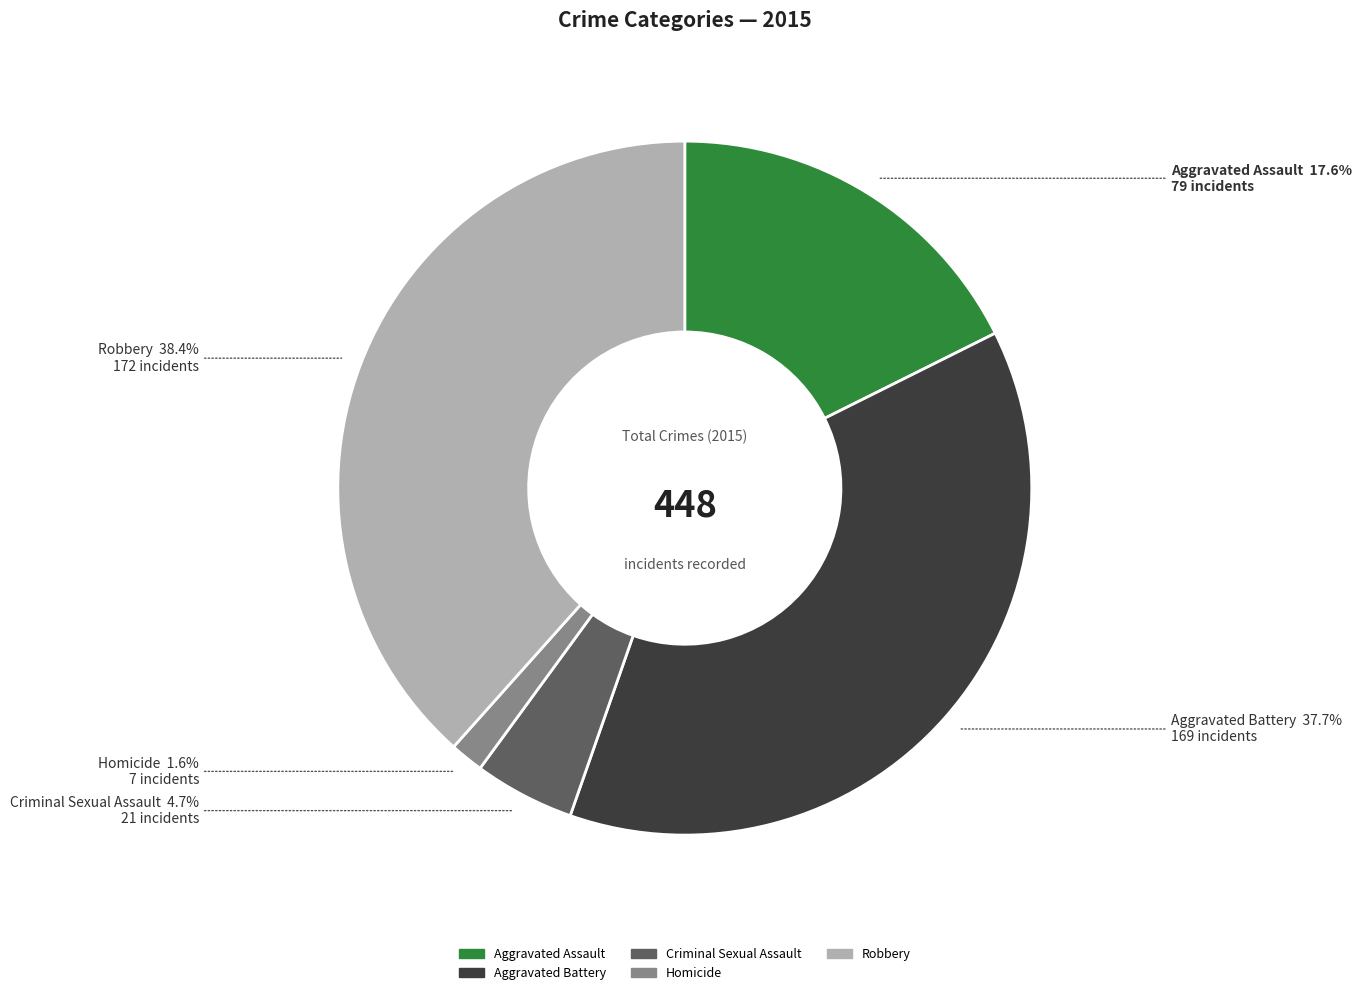

Count the number of slices in the pie.

5